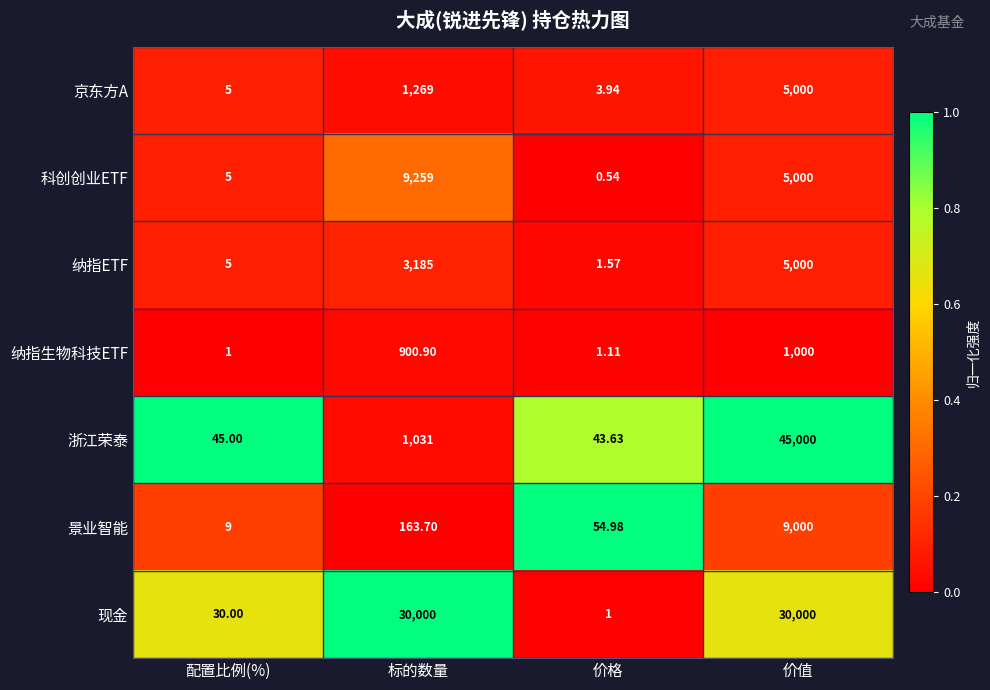

At which category is the sum across all series the highest?

价值